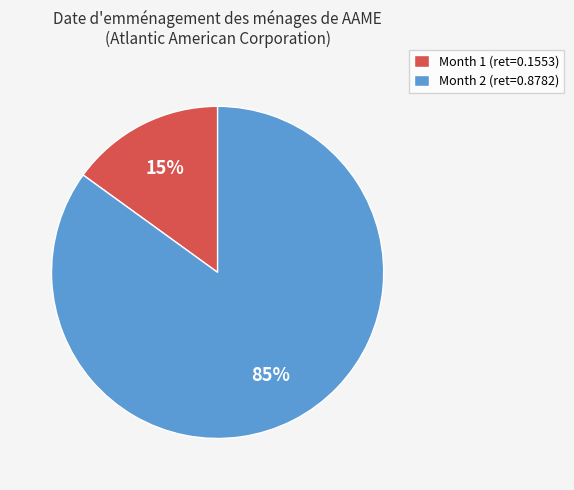

How many slices are in this pie chart?

2